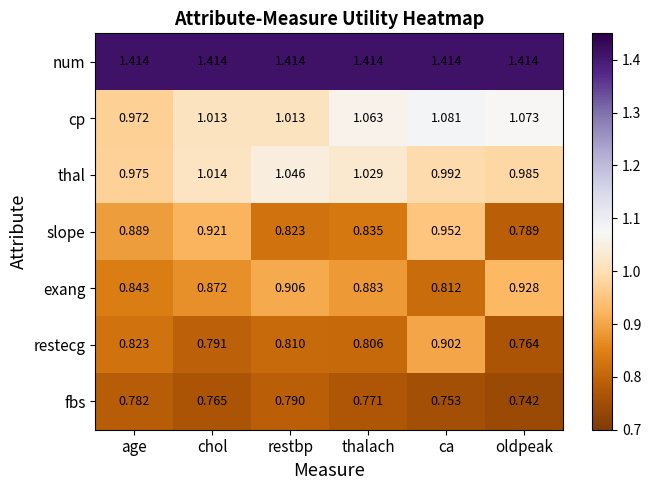

Which series has the largest total across all categories?

num